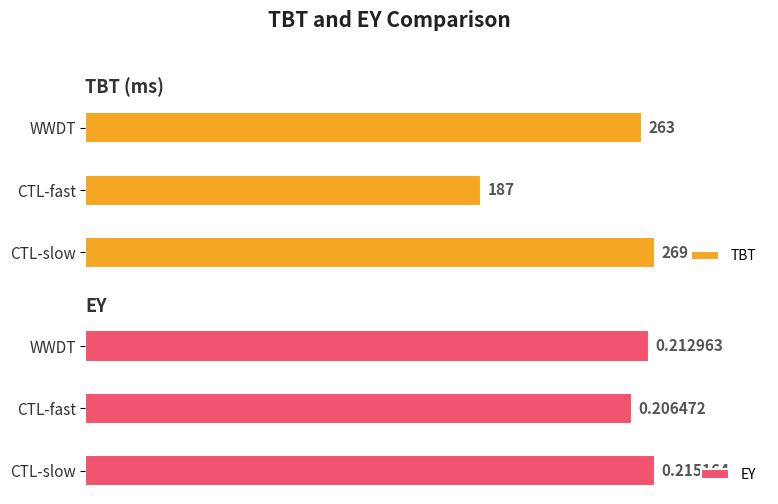

Between WWDT and CTL-fast, which series saw the biggest shift?

TBT